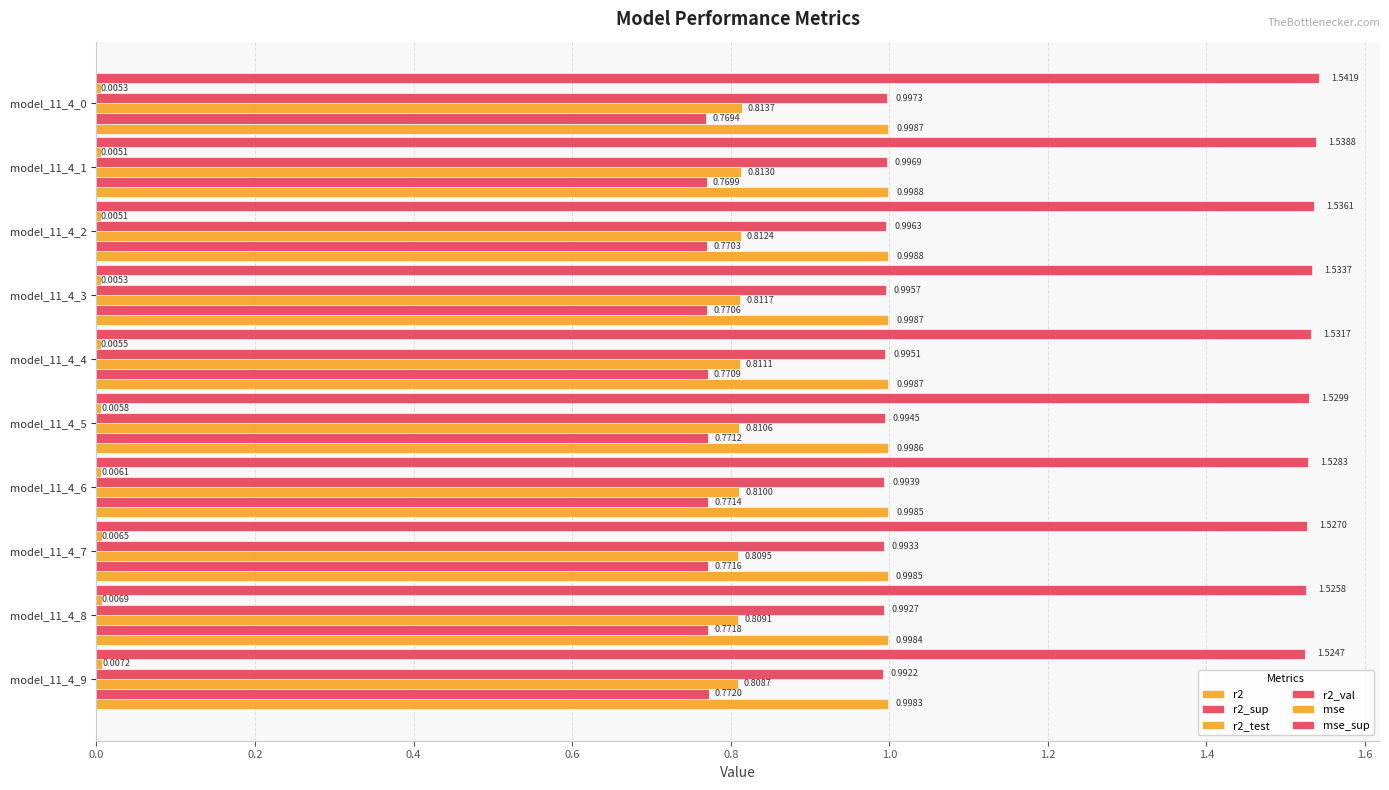

Count the number of categories in the chart.

10